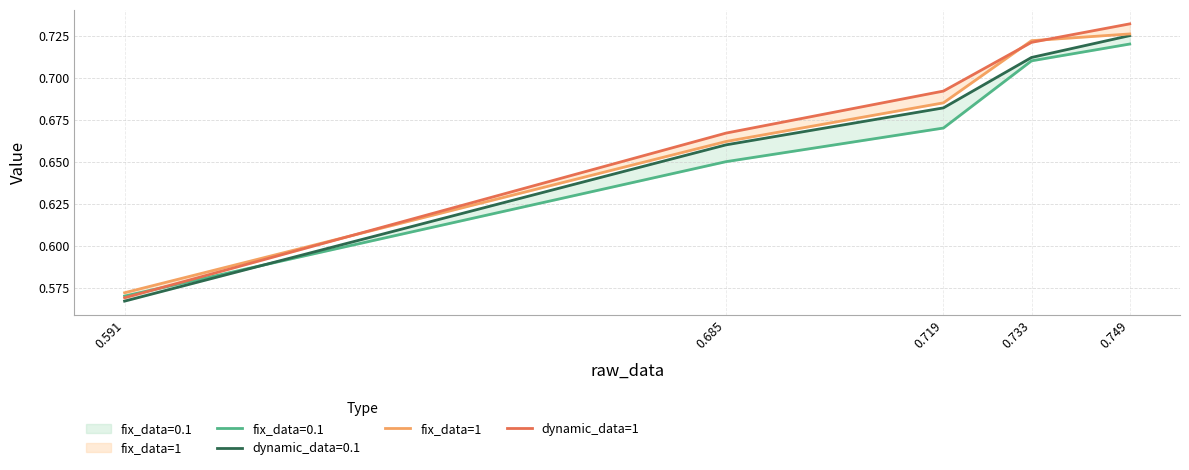

Which series has the widest spread of values?

dynamic_data=1